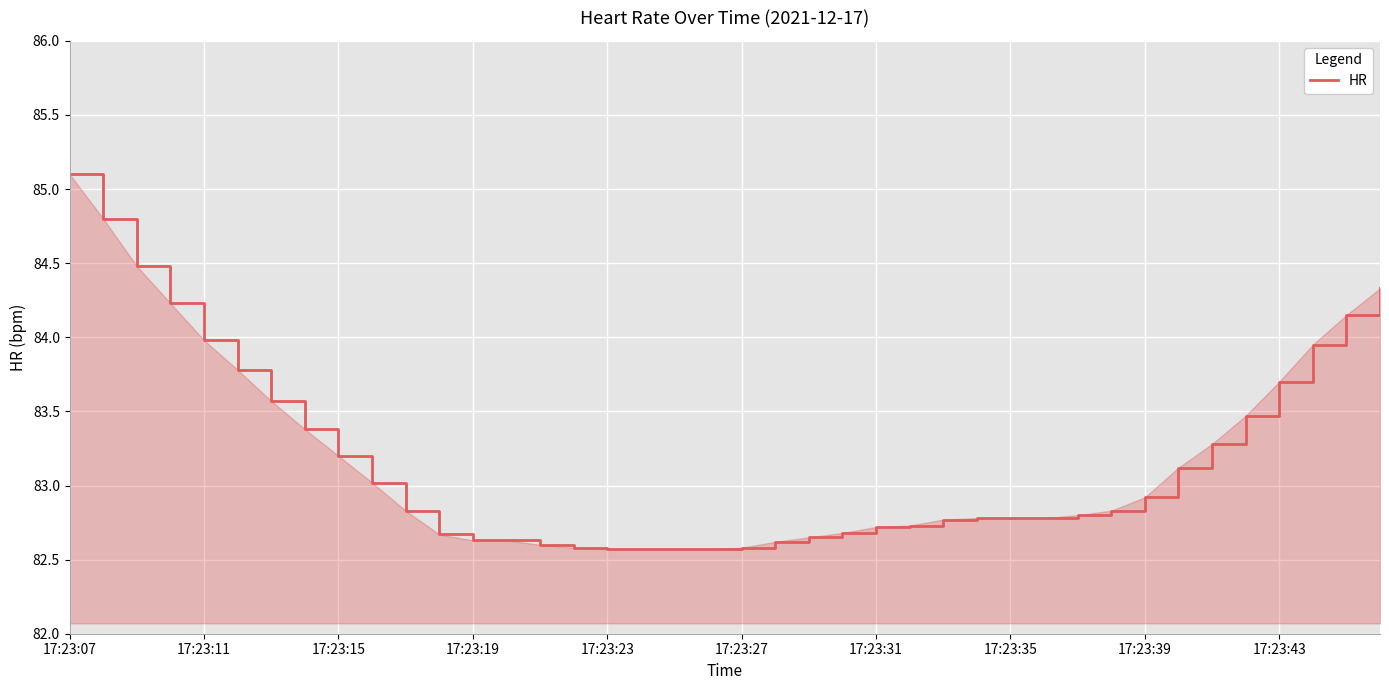

What is the minimum value shown in the chart?

82.6